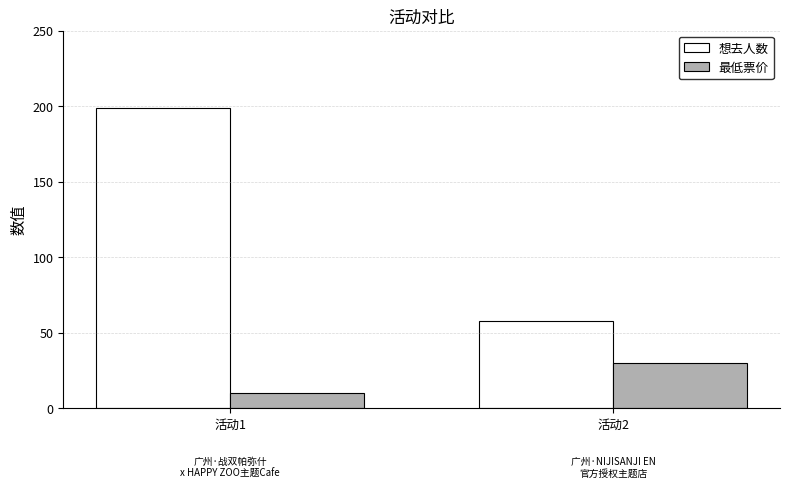

What is the average value of the 最低票价 series?

20